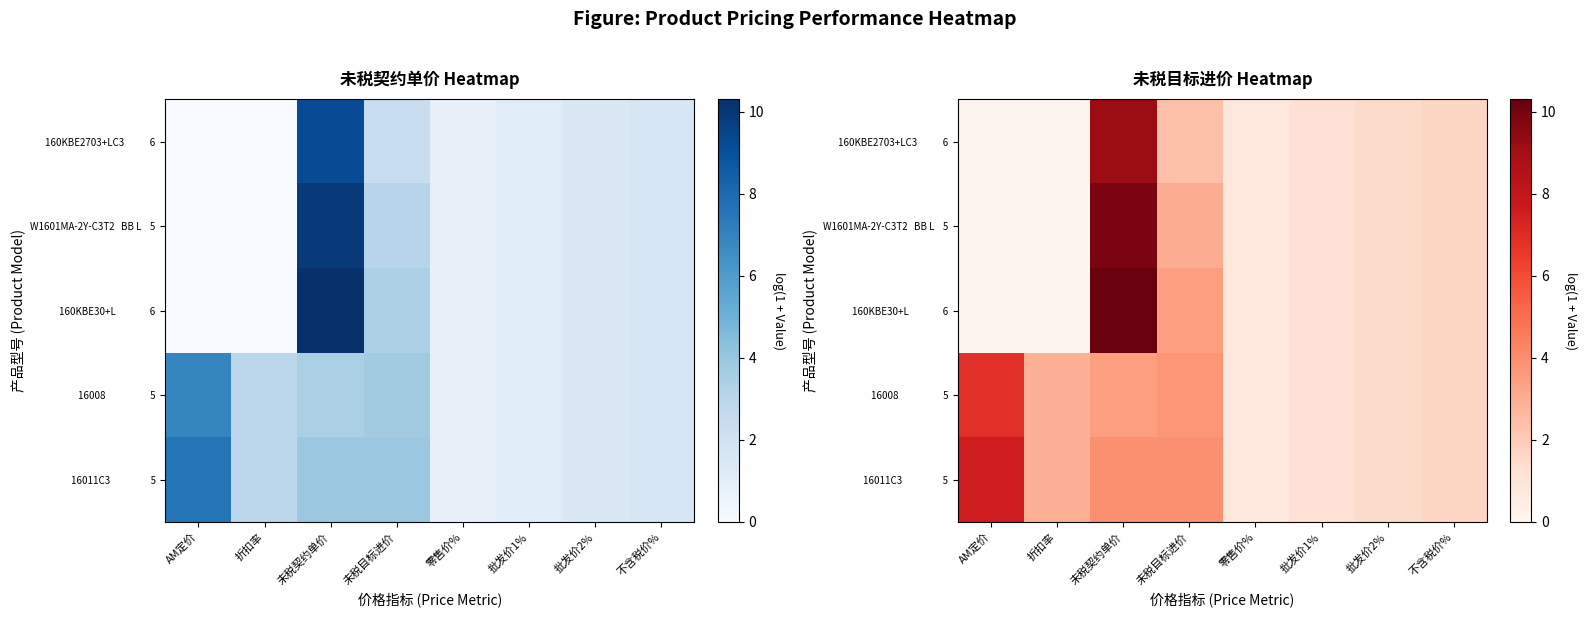

At which category does the chart reach its minimum across all series?

AM定价